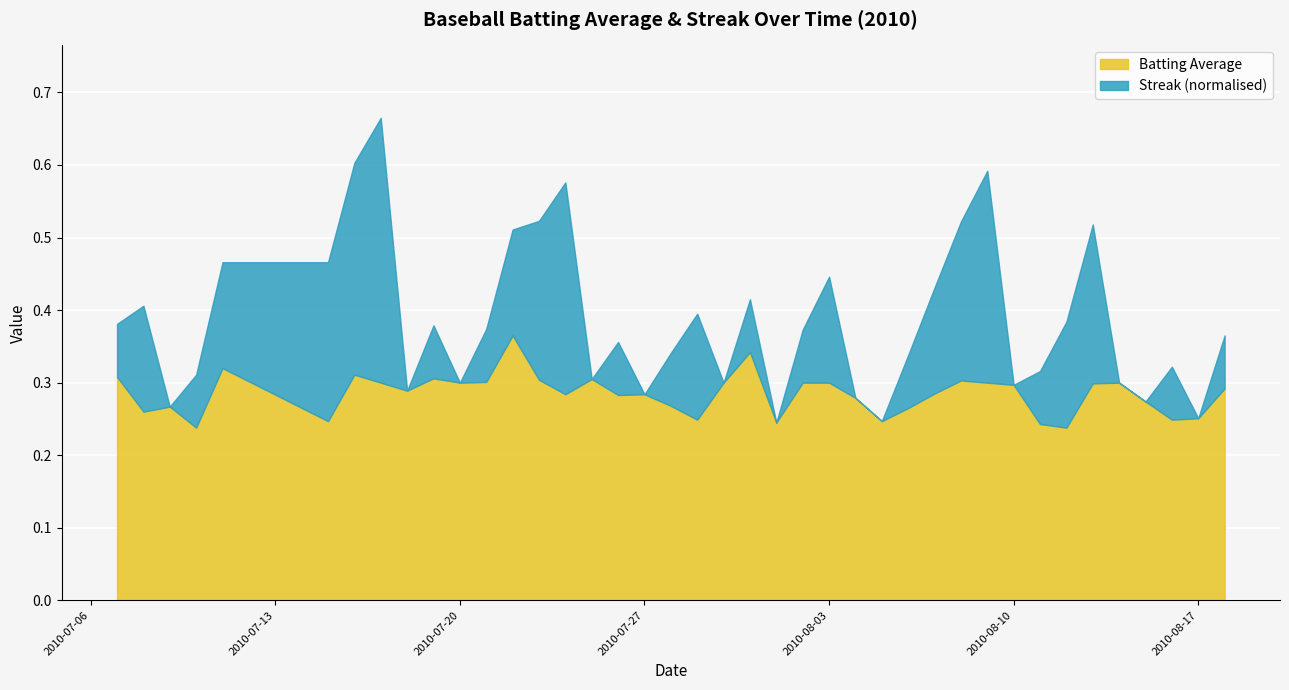

Rank the categories by Batting Average value from lowest to highest.

2010-07-10, 2010-08-12, 2010-08-11, 2010-08-01, 2010-07-15, 2010-08-05, 2010-07-29, 2010-08-16, 2010-08-17, 2010-07-08, 2010-08-06, 2010-07-09, 2010-07-28, 2010-08-15, 2010-08-04, 2010-07-26, 2010-07-24, 2010-07-27, 2010-08-07, 2010-07-18, 2010-08-18, 2010-08-10, 2010-08-13, 2010-07-17, 2010-07-20, 2010-07-30, 2010-08-02, 2010-08-03, 2010-08-09, 2010-08-14, 2010-07-21, 2010-08-08, 2010-07-23, 2010-07-25, 2010-07-19, 2010-07-07, 2010-07-16, 2010-07-11, 2010-07-31, 2010-07-22